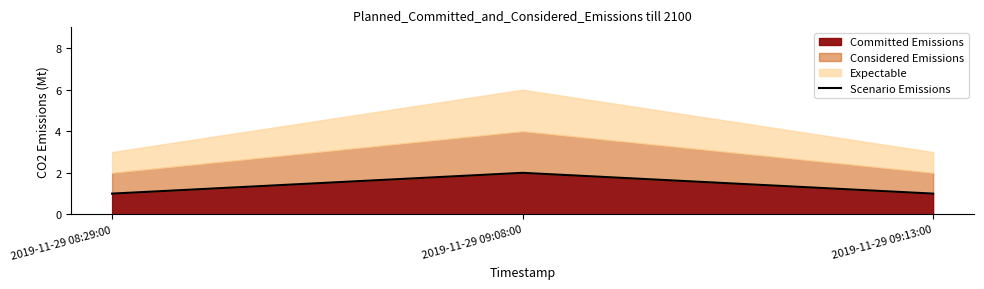

What is the difference between the maximum and minimum values?

1